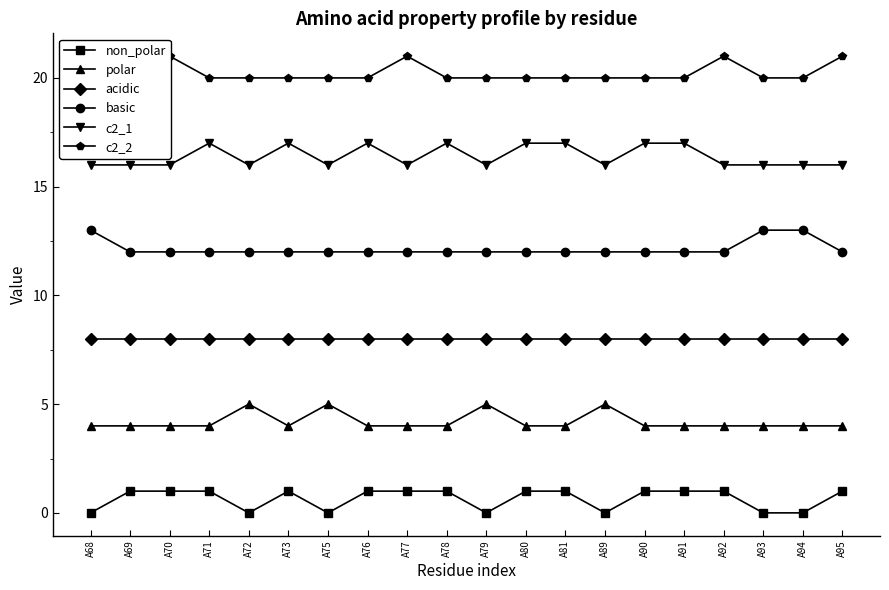

True or false: basic and non_polar cross at least once.

False